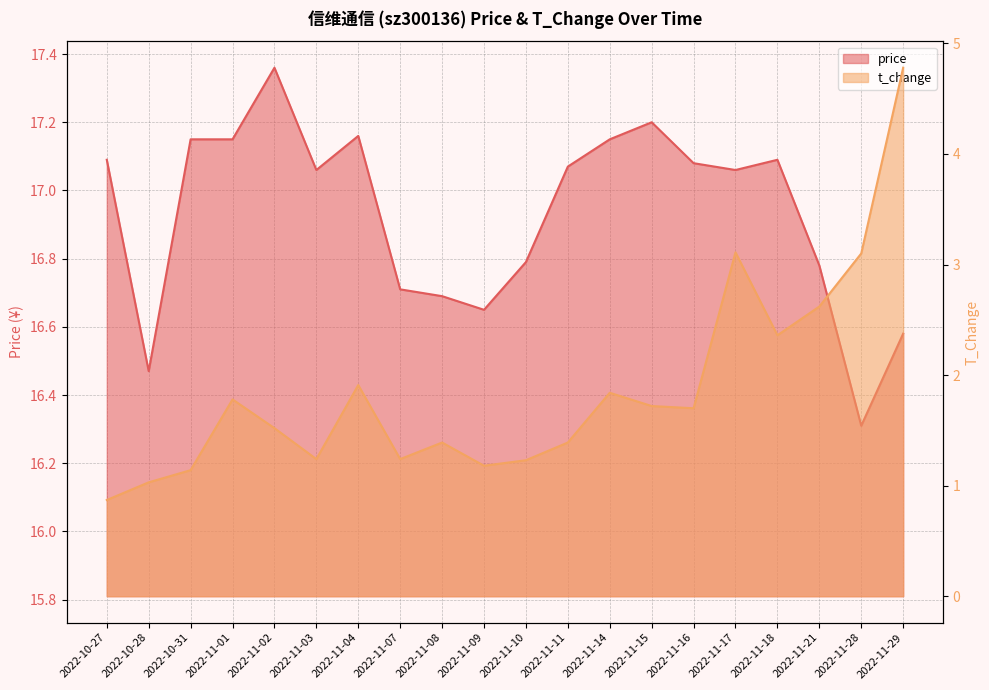

Reading right to left, what are all the values shown in this chart?

price: 2022-11-29=16.6	2022-11-28=16.3	2022-11-21=16.8	2022-11-18=17.1	2022-11-17=17.1	2022-11-16=17.1	2022-11-15=17.2	2022-11-14=17.1	2022-11-11=17.1	2022-11-10=16.8	2022-11-09=16.6	2022-11-08=16.7	2022-11-07=16.7	2022-11-04=17.2	2022-11-03=17.1	2022-11-02=17.4	2022-11-01=17.1	2022-10-31=17.1	2022-10-28=16.5	2022-10-27=17.1
t_change: 2022-11-29=4.8	2022-11-28=3.1	2022-11-21=2.6	2022-11-18=2.4	2022-11-17=3.1	2022-11-16=1.7	2022-11-15=1.7	2022-11-14=1.8	2022-11-11=1.4	2022-11-10=1.2	2022-11-09=1.2	2022-11-08=1.4	2022-11-07=1.2	2022-11-04=1.9	2022-11-03=1.2	2022-11-02=1.5	2022-11-01=1.8	2022-10-31=1.1	2022-10-28=1.0	2022-10-27=0.9